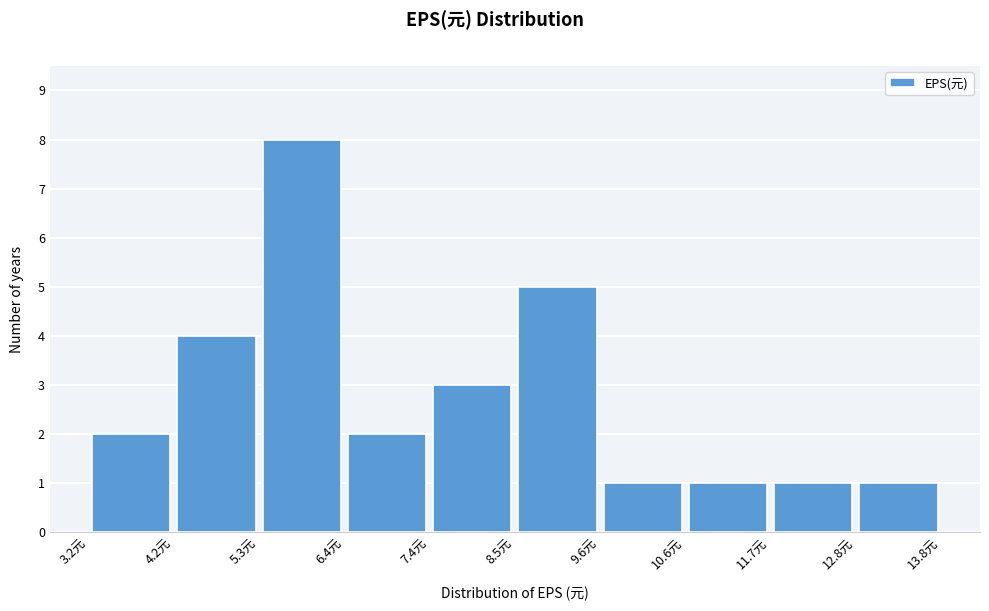

Which range on the x-axis has the tallest bar?

5.4 to 6.4